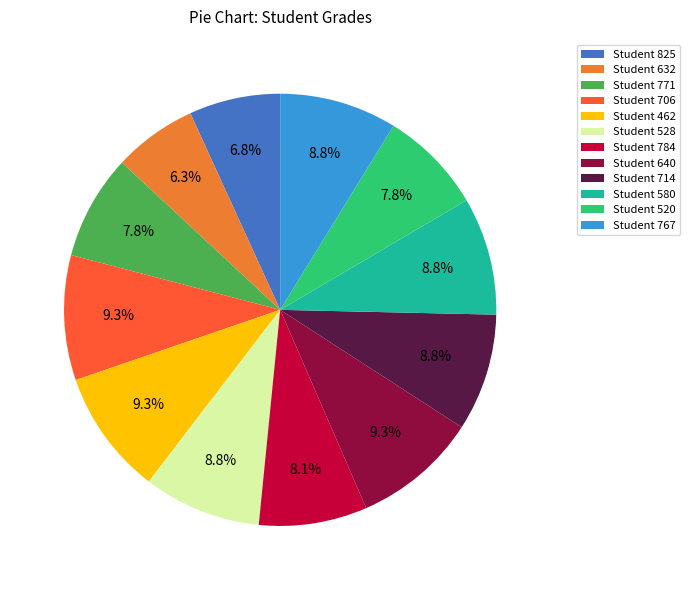

What is the ratio of the value at Student 825 to the value at Student 632?

1.1